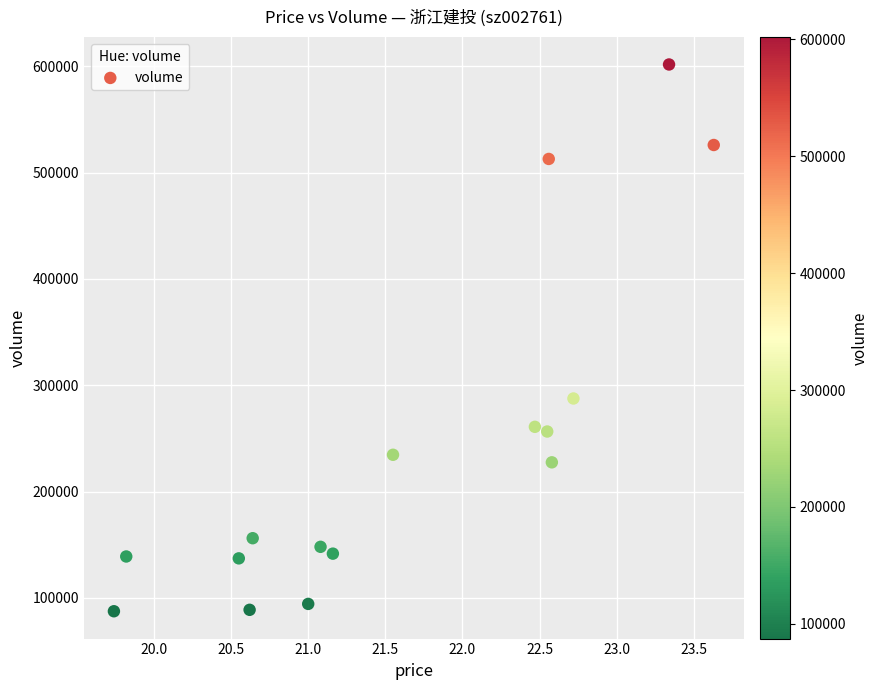

What is the range of Y values (max minus min)?

514319